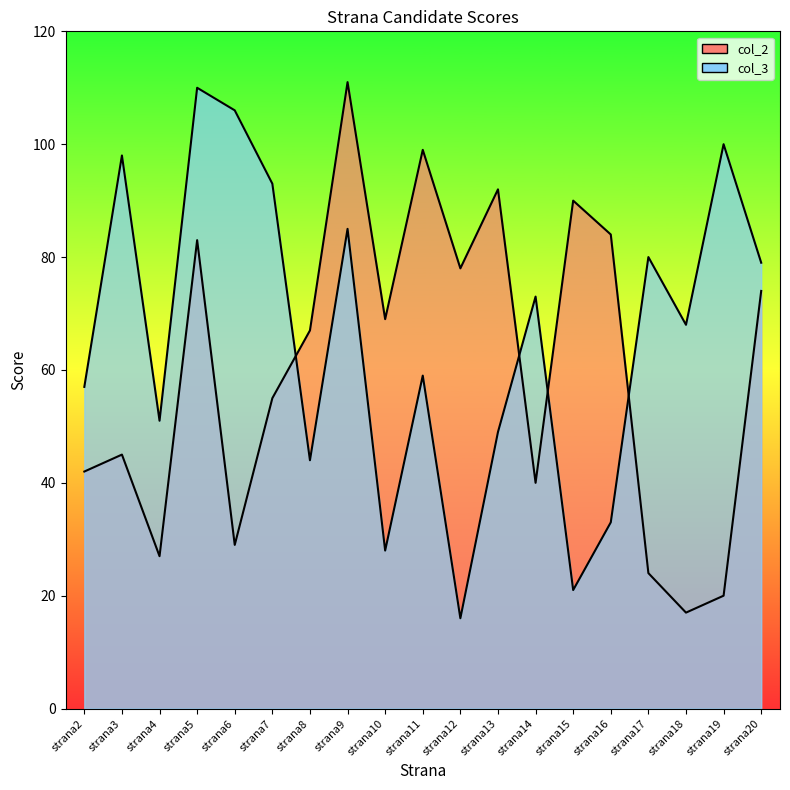

Where is the first local minimum for col_2?

strana4